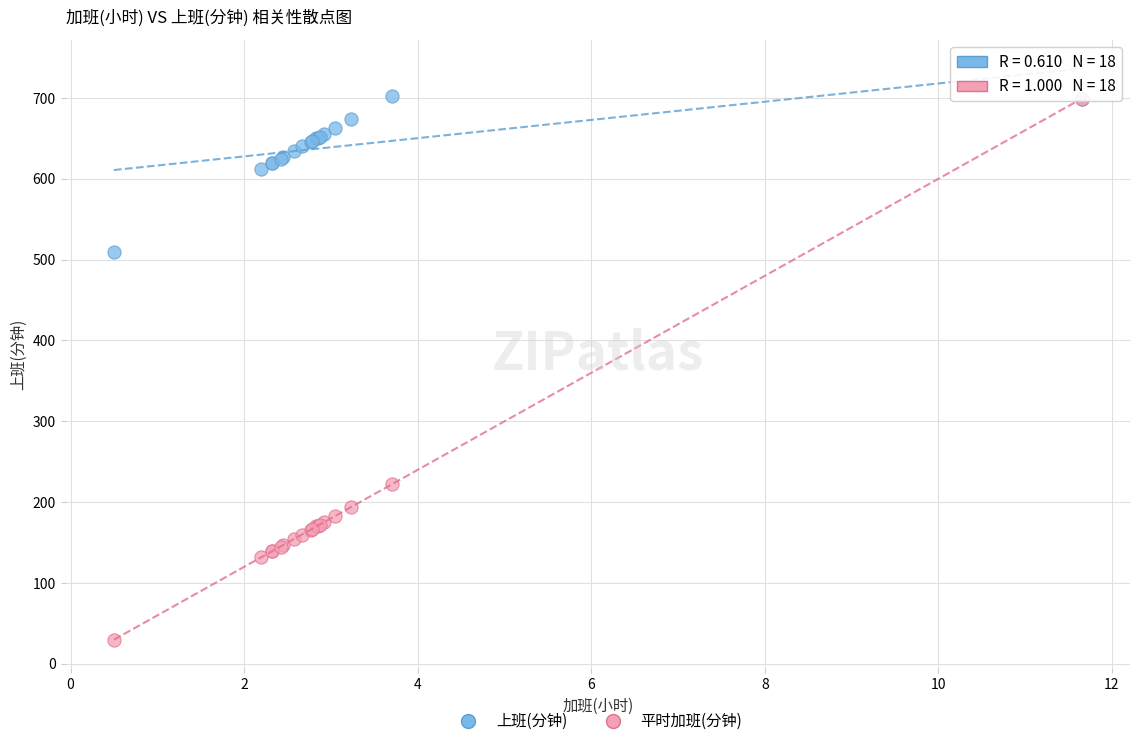

Which series reaches the minimum Y coordinate?

平时加班(分钟)